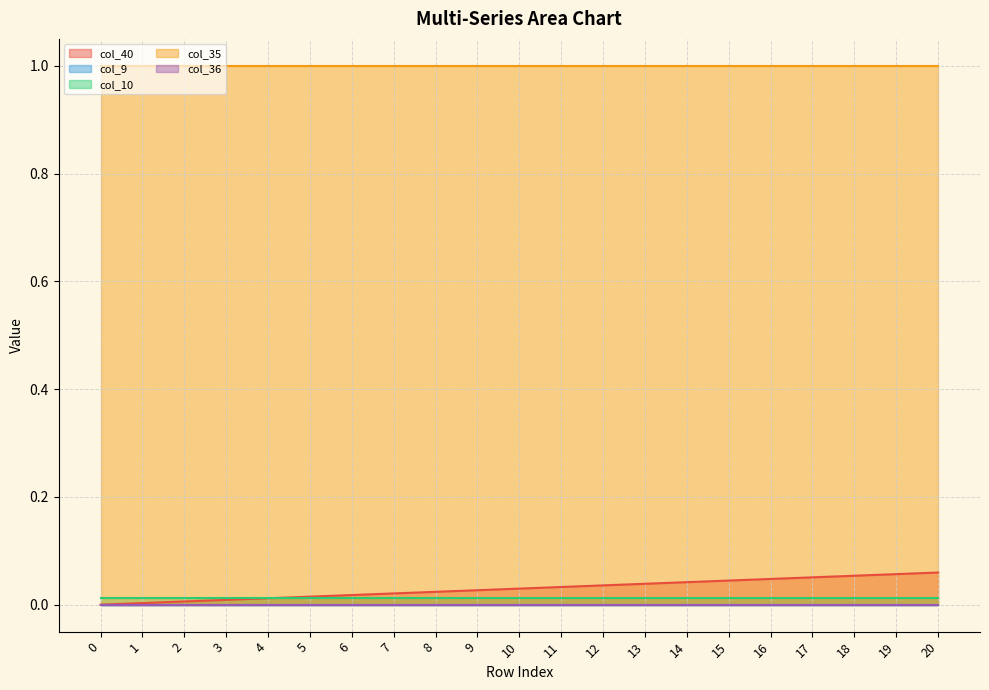

Reading left to right, transcribe all the data shown in this chart.

col_40: 0.0	0.0	0.0	0.0	0.0	0.0	0.0	0.0	0.0	0.0	0.0	0.0	0.0	0.0	0.0	0.0	0.0	0.1	0.1	0.1	0.1
col_9: 0.0	0.0	0.0	0.0	0.0	0.0	0.0	0.0	0.0	0.0	0.0	0.0	0.0	0.0	0.0	0.0	0.0	0.0	0.0	0.0	0.0
col_10: 0.0	0.0	0.0	0.0	0.0	0.0	0.0	0.0	0.0	0.0	0.0	0.0	0.0	0.0	0.0	0.0	0.0	0.0	0.0	0.0	0.0
col_35: 1.0	1.0	1.0	1.0	1.0	1.0	1.0	1.0	1.0	1.0	1.0	1.0	1.0	1.0	1.0	1.0	1.0	1.0	1.0	1.0	1.0
col_36: 0.0	0.0	0.0	0.0	0.0	0.0	0.0	0.0	0.0	0.0	0.0	0.0	0.0	0.0	0.0	0.0	0.0	0.0	0.0	0.0	0.0